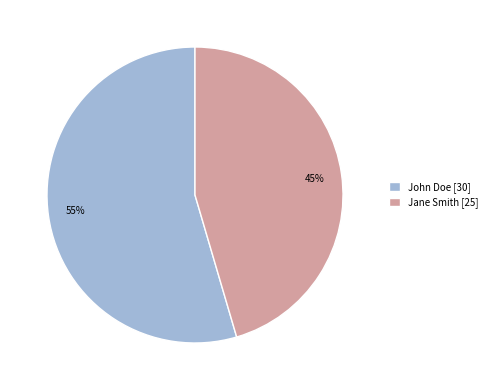

Rank the categories by value from highest to lowest.

John Doe, Jane Smith